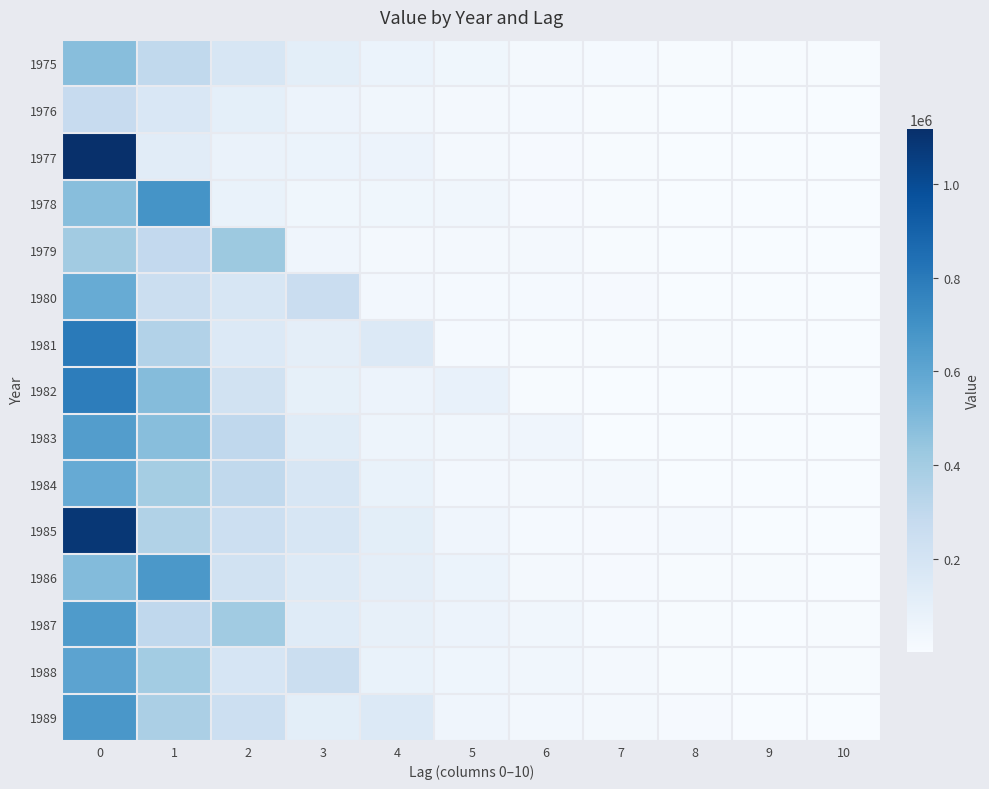

At how many categories does at least one series exceed 132597?

5